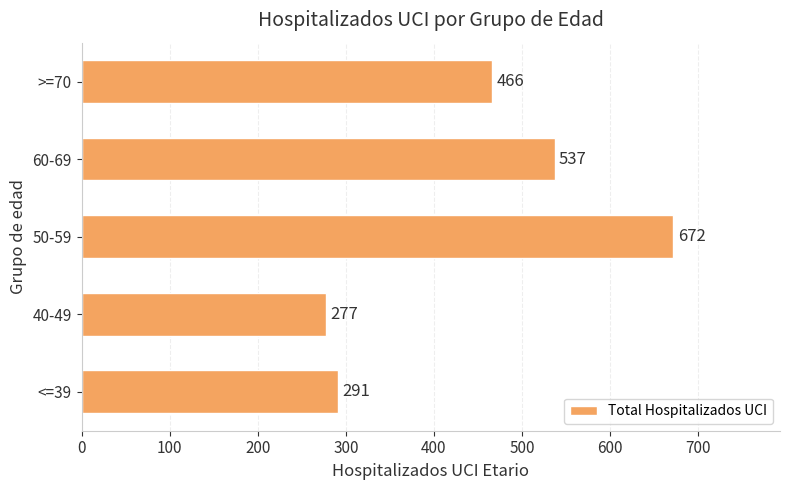

Reading bottom to top, what are all the values shown in this chart?

<=39=291	40-49=277	50-59=672	60-69=537	>=70=466